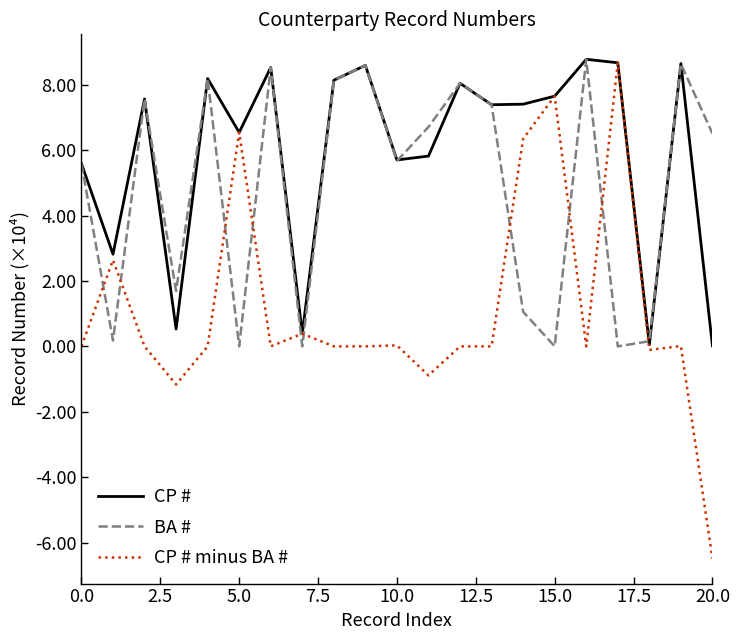

Rank the series by their average value, from lowest to highest.

CP # minus BA #, BA #, CP #